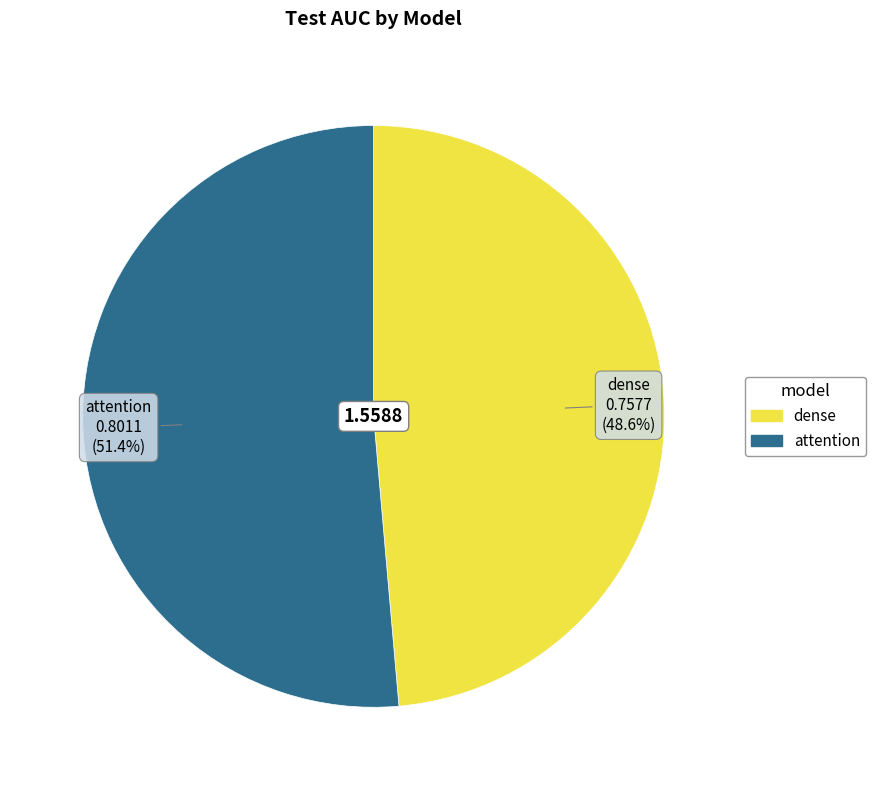

To the nearest percent, what percentage of the pie is dense?

49%